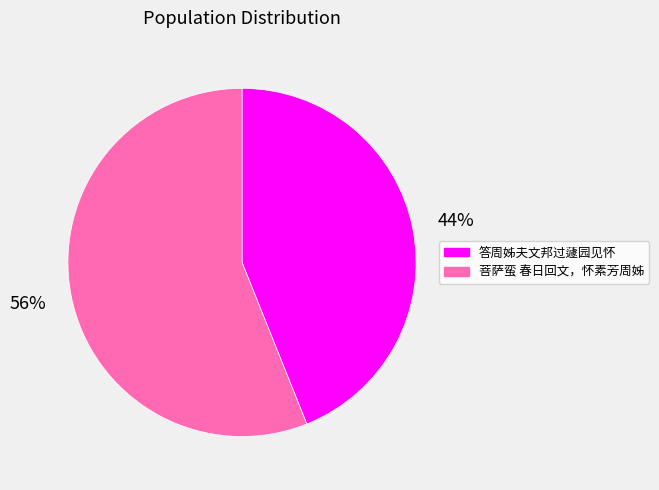

Rank the categories by value from lowest to highest.

答周姊夫文邦过蘧园见怀, 菩萨蛮 春日回文，怀素芳周姊